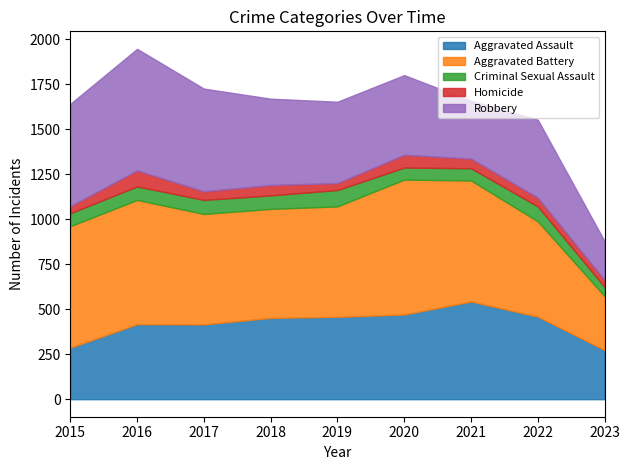

What is the difference between the Aggravated Battery values at 2020 and 2016?

59